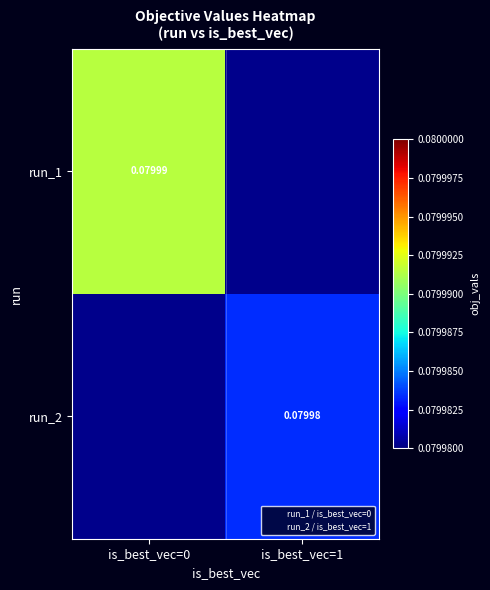

What is the smallest value displayed?

0.1